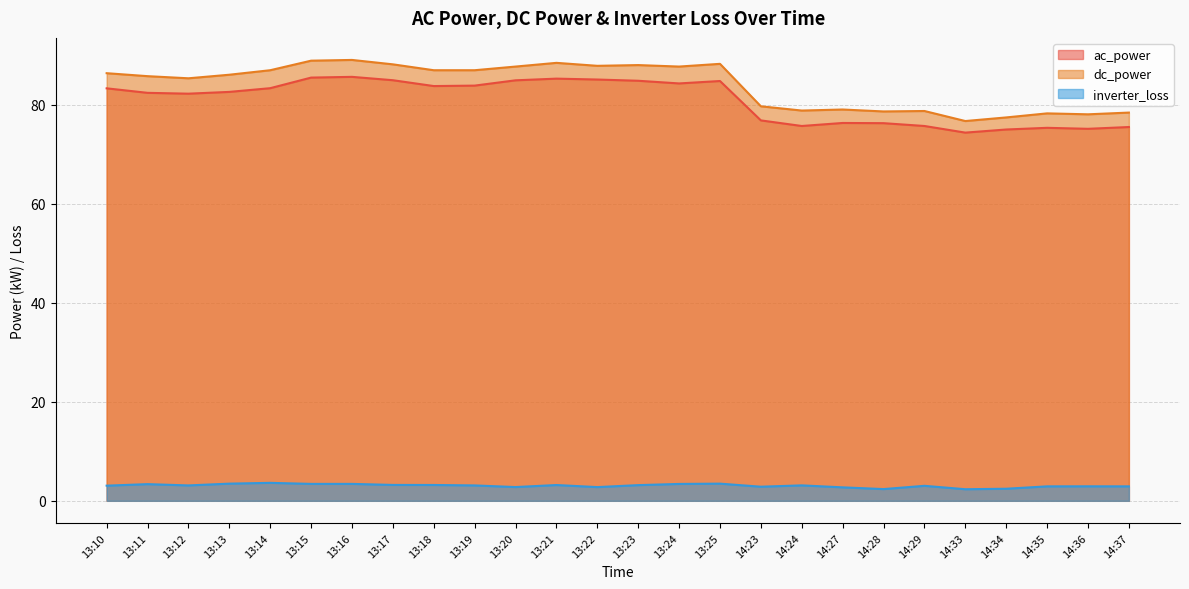

What is the difference between the highest and lowest values at 14:29?

75.8